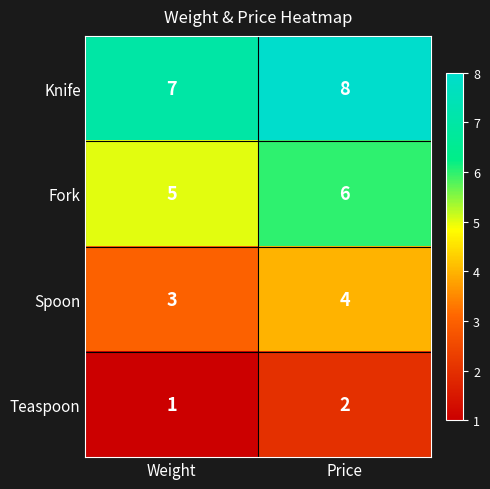

What is the sum of the Fork values at Price and Weight?

11